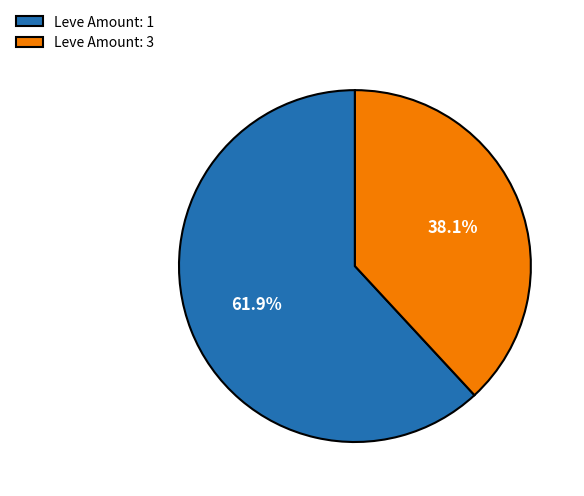

What percentage do Leve Amount: 1 and Leve Amount: 3 together represent?

100.0%